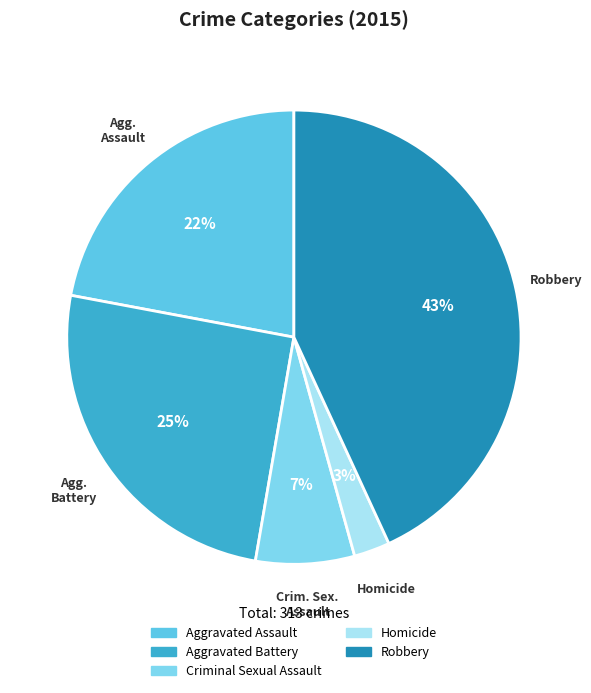

Does Aggravated Assault account for over 50% of the chart?

No